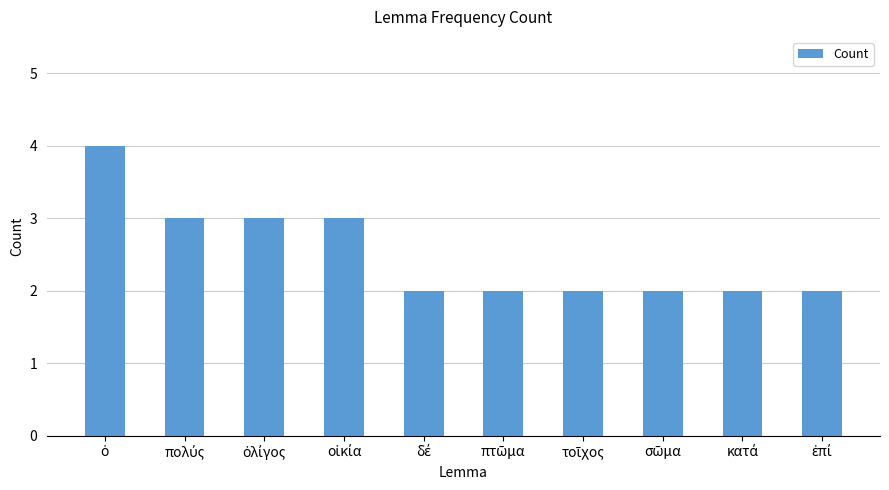

Does the chart contain any negative values?

No